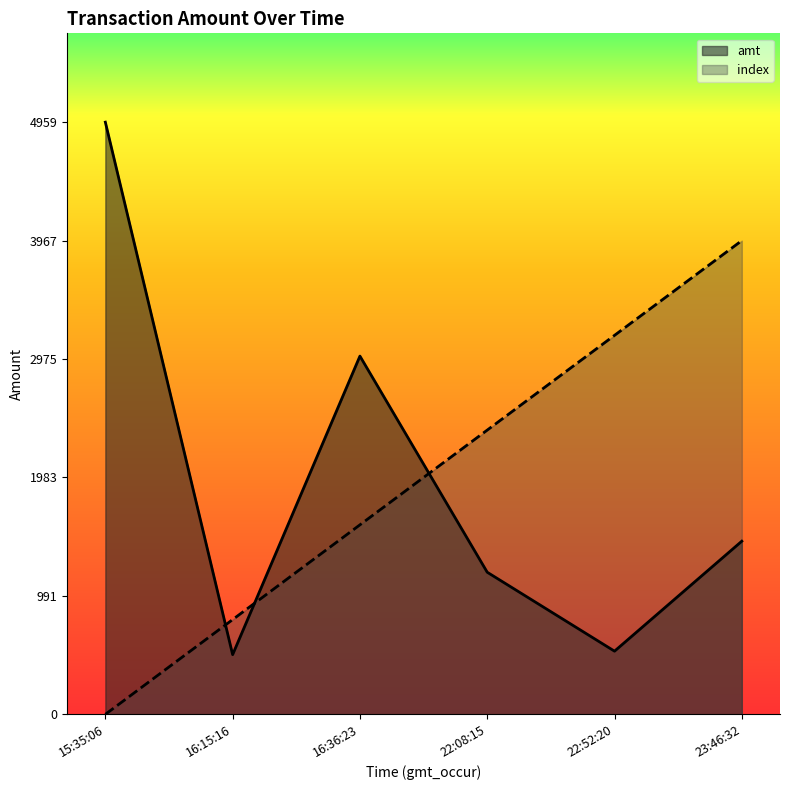

Reading right to left, what are all the values shown in this chart?

amt: 1450.0	529.0	1190.0	3000.0	500.0	4959.0
index: 3967.2	3173.8	2380.3	1586.9	793.4	0.0